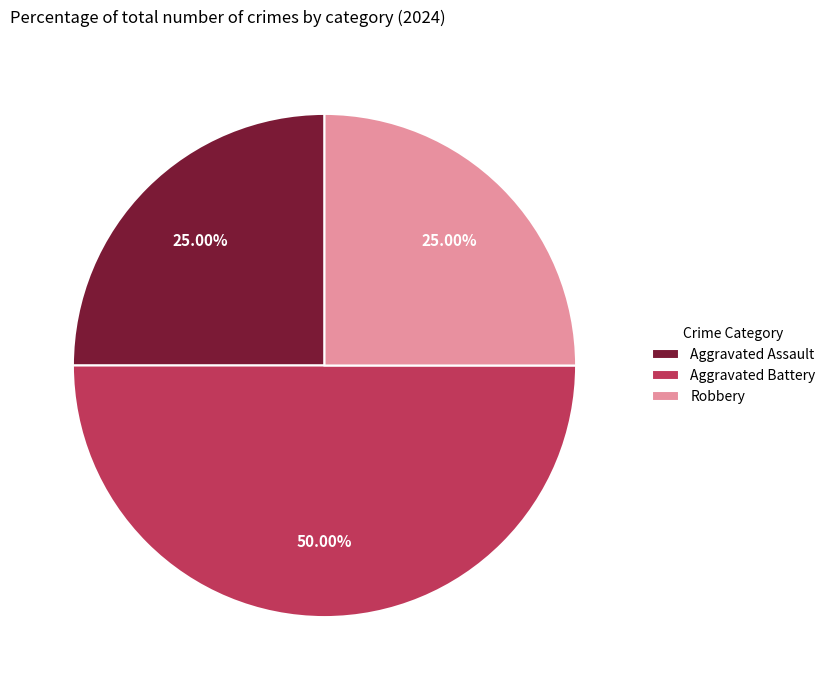

Which has a higher value, Aggravated Battery or Robbery?

Aggravated Battery